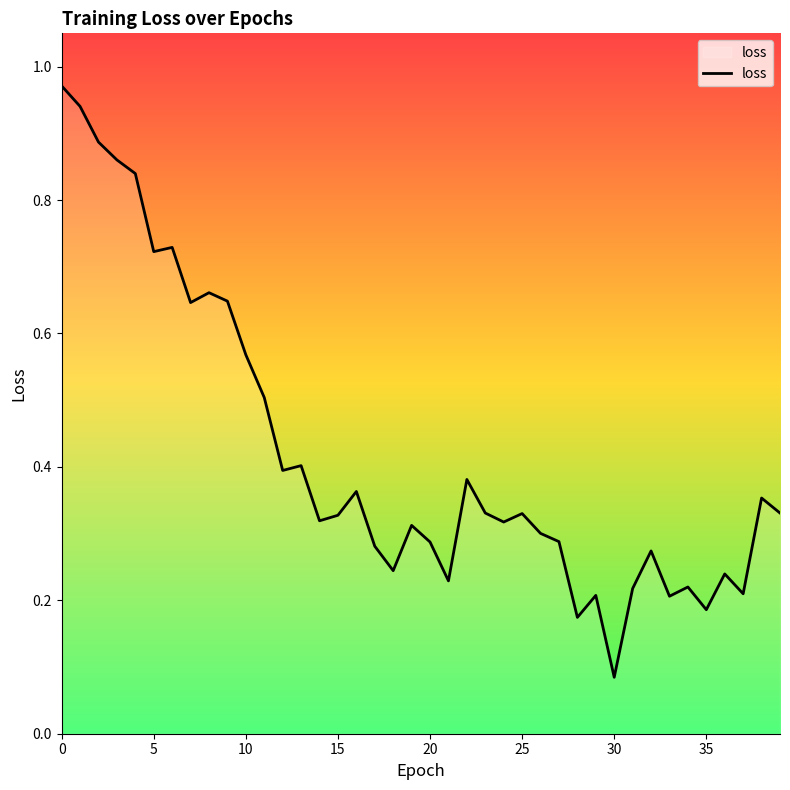

What is the difference between the maximum and minimum values?

0.9